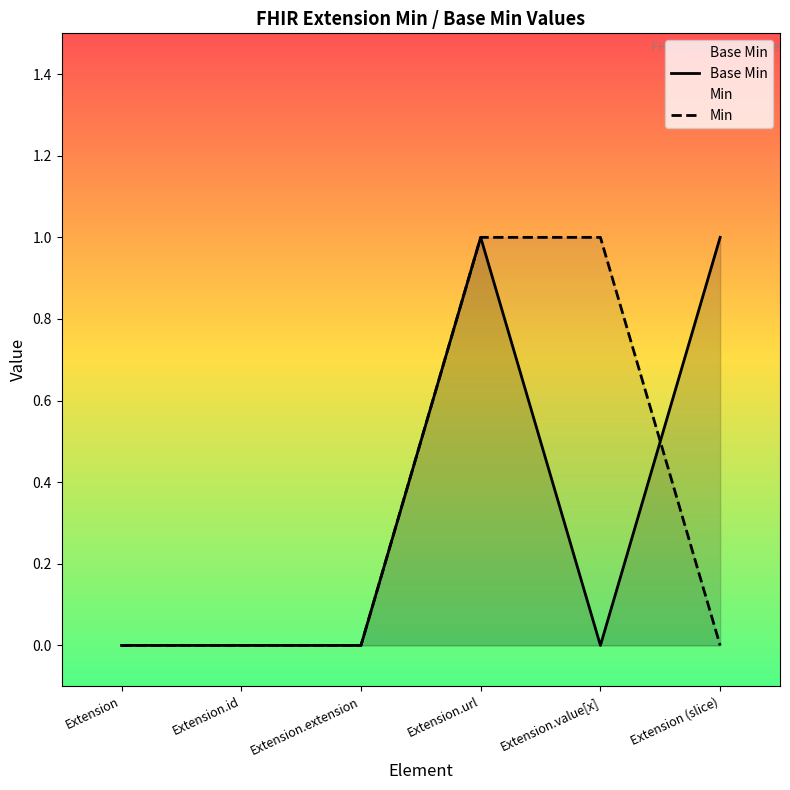

Reading left to right, extract all data points from this chart.

Base Min: Extension=0	Extension.id=0	Extension.extension=0	Extension.url=1	Extension.value[x]=0	Extension (slice)=1
Min: Extension=0	Extension.id=0	Extension.extension=0	Extension.url=1	Extension.value[x]=1	Extension (slice)=0